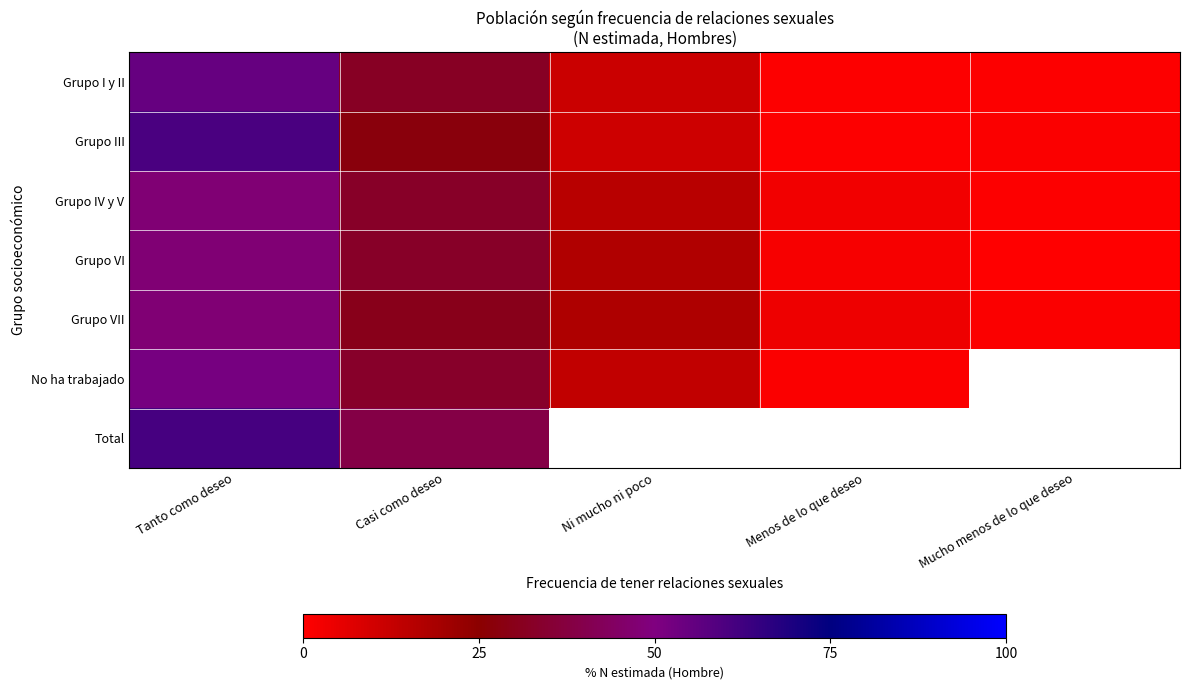

At which category does the chart reach its peak across all series?

Tanto como deseo